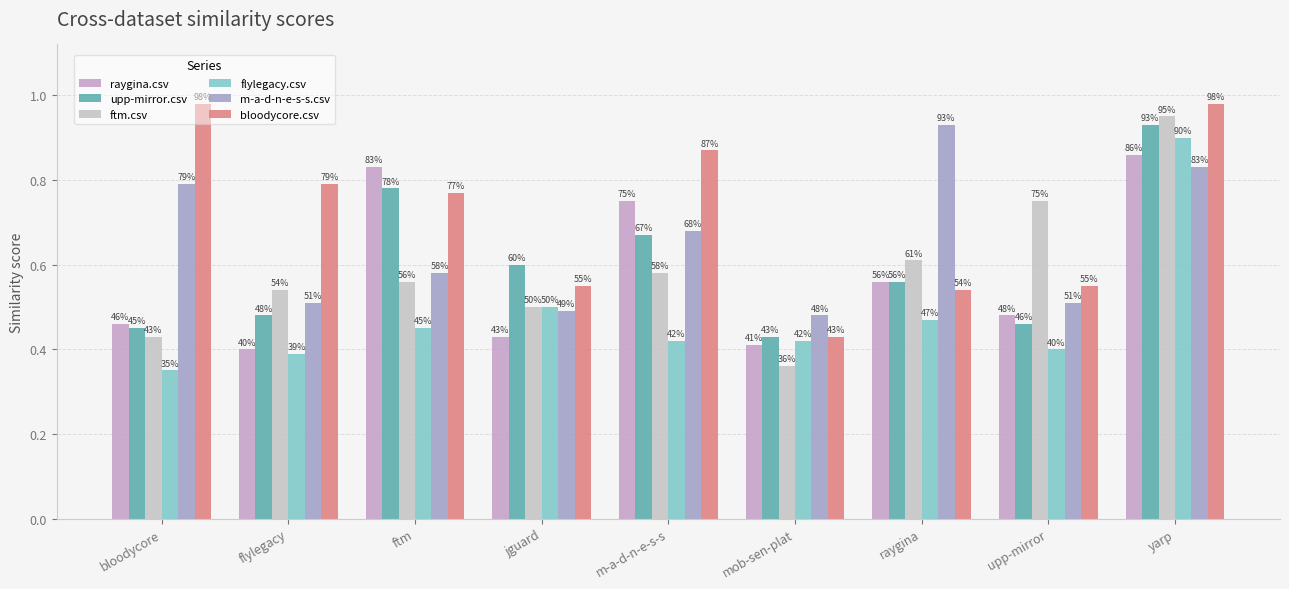

How many bars are there in each group?

6